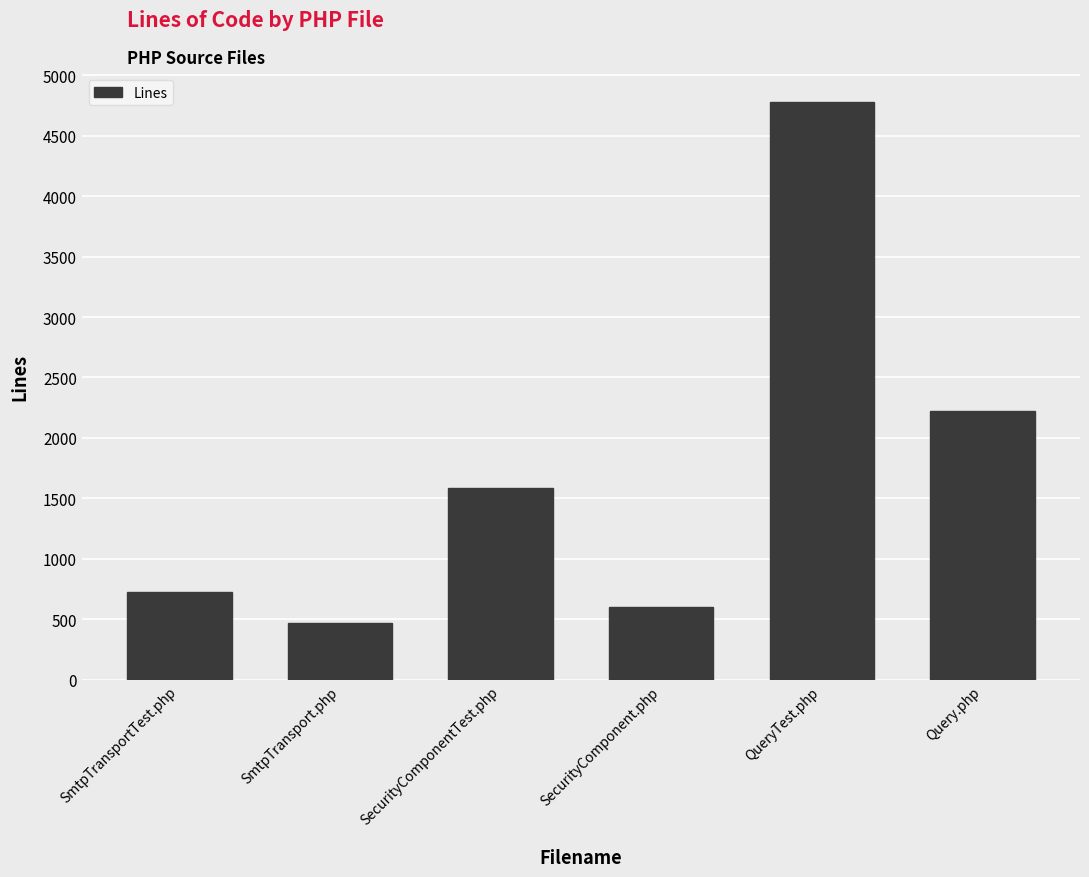

Reading left to right, what are all the values shown in this chart?

726	470	1587	599	4778	2223